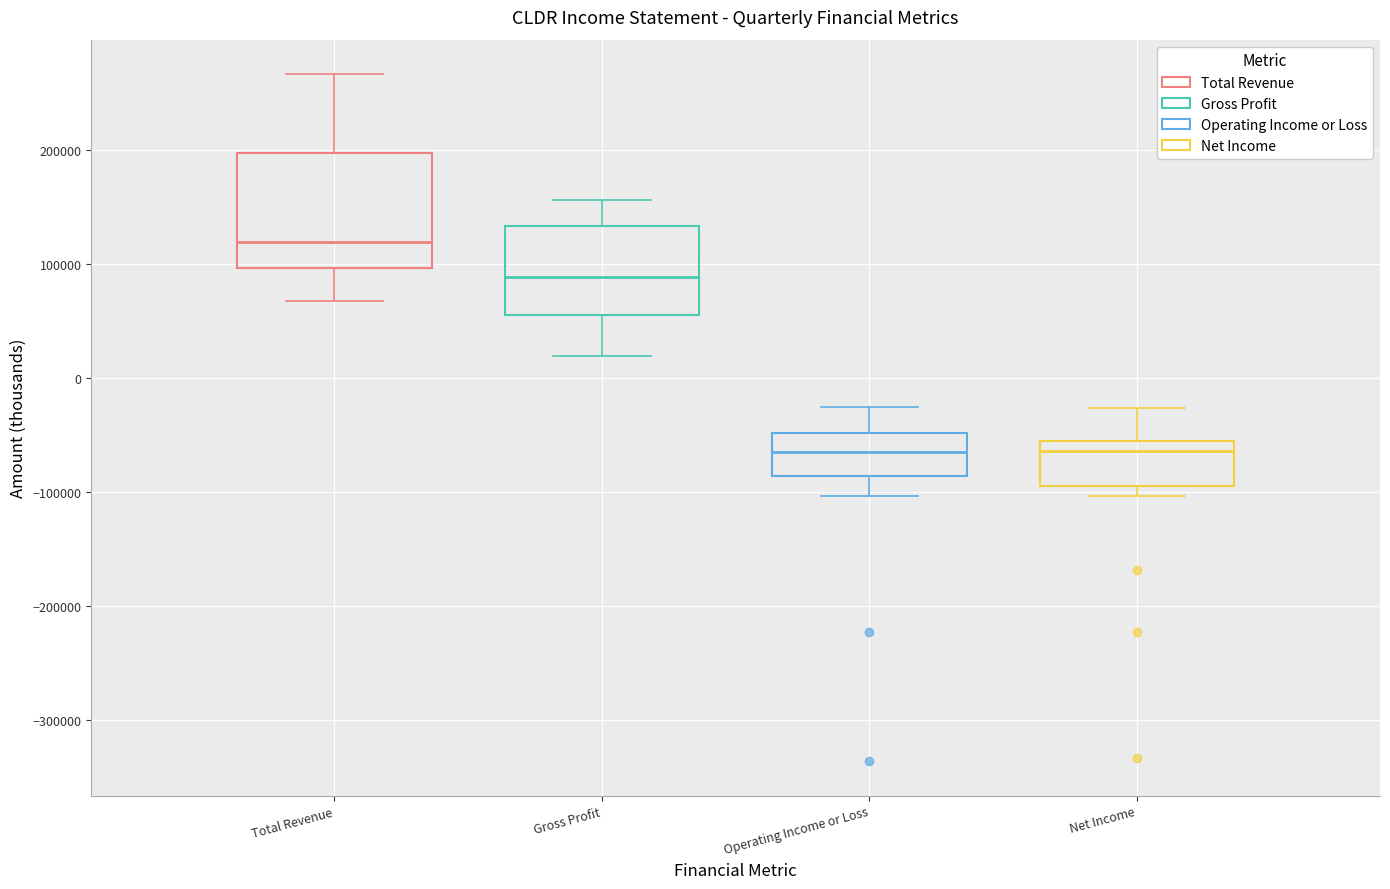

Reading left to right, read every box against the y-axis: the position of its median line, the range the box covers, and the ends of its whiskers. The values are not printed on the chart, so give them approximately, as read against the axis.

Total Revenue: median 120000, box 100000 to 200000, whiskers 70000 to 270000
Gross Profit: median 90000, box 50000 to 130000, whiskers 20000 to 160000
Operating Income or Loss: median -60000, box -90000 to -50000, whiskers -100000 to -30000
Net Income: median -60000 (just below the box's upper edge), box -100000 to -60000, whiskers -100000 (just below the box's lower edge) to -30000